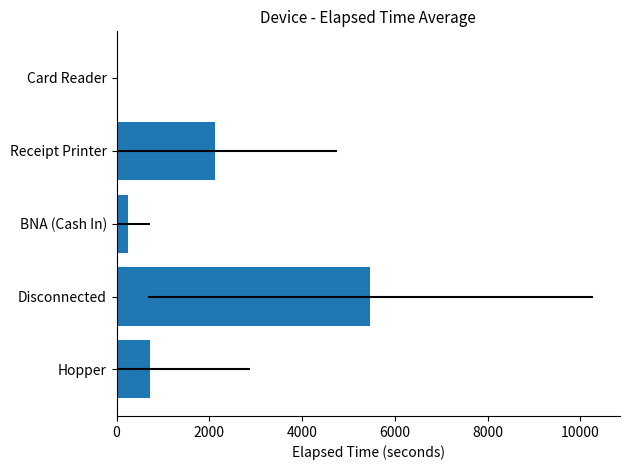

Reading left to right, what are all the values shown in this chart?

730.4	5472.5	253.9	2128.3	0.0